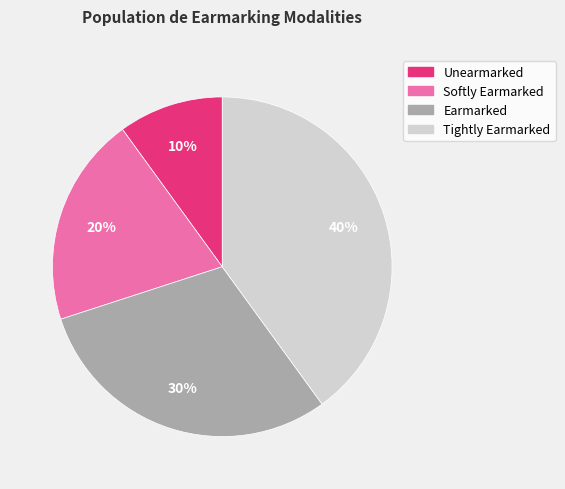

Does Tightly Earmarked represent more than half of the total?

No